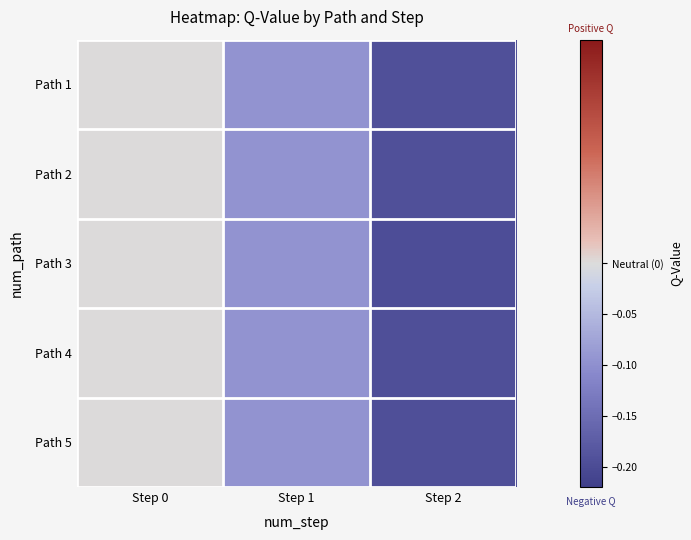

List the series in order of their peak value, highest first.

Path 1, Path 2, Path 3, Path 4, Path 5